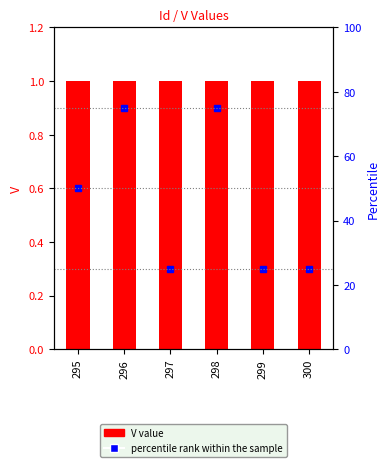

Count the number of data series in this chart.

2